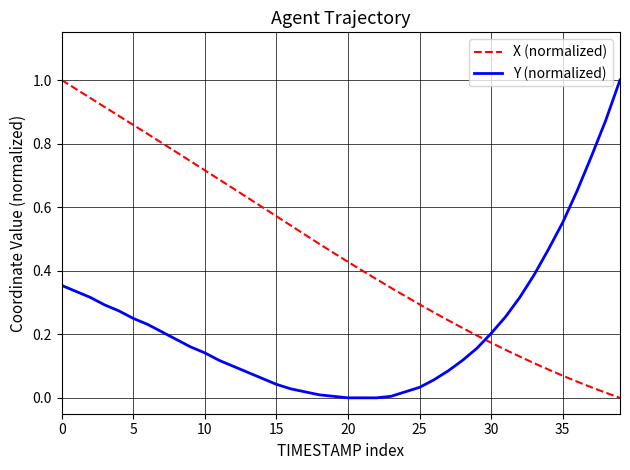

True or false: X (normalized) has more than 2 interior local peaks.

False